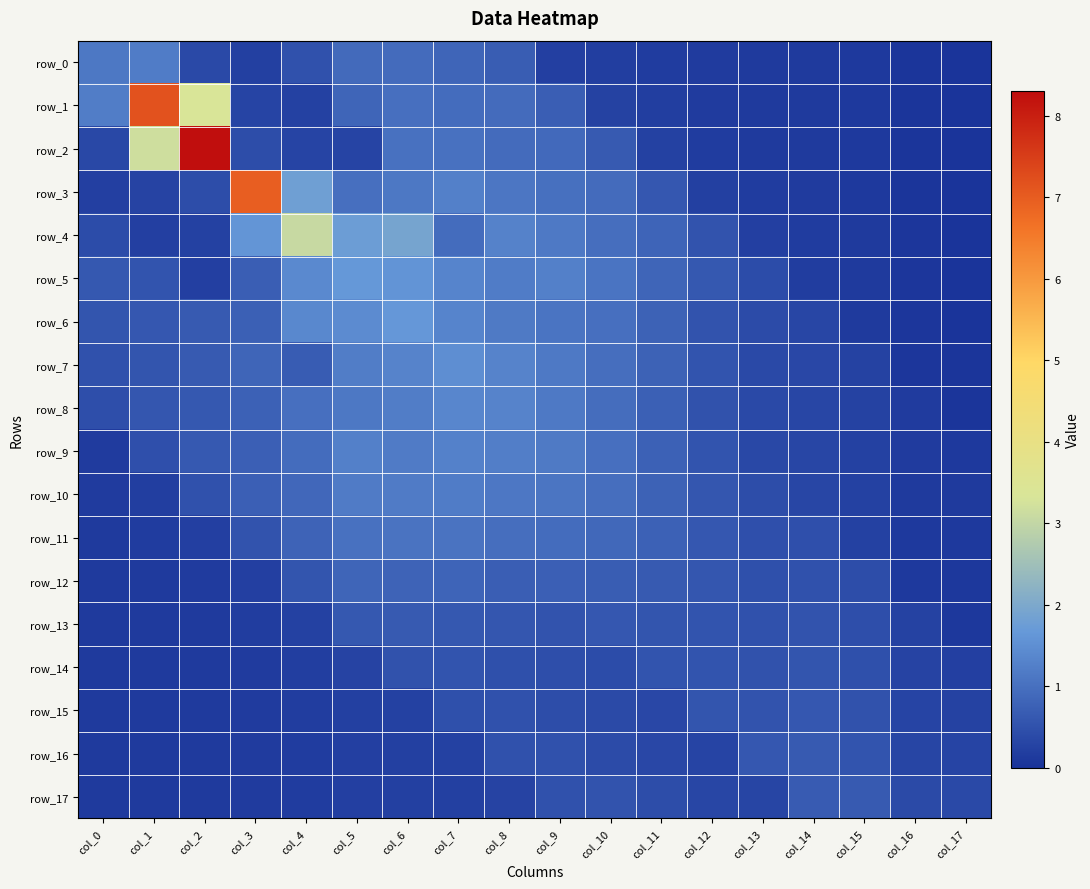

Reading left to right, extract all data points from this chart.

row_0: col_0=1.1	col_1=1.2	col_2=0.4	col_3=0.2	col_4=0.5	col_5=0.9	col_6=0.9	col_7=0.8	col_8=0.7	col_9=0.2	col_10=0.2	col_11=0.2	col_12=0.2	col_13=0.1	col_14=0.1	col_15=0.1	col_16=0.1	col_17=0.0
row_1: col_0=1.2	col_1=7.2	col_2=3.3	col_3=0.3	col_4=0.3	col_5=0.8	col_6=1.0	col_7=1.0	col_8=0.9	col_9=0.7	col_10=0.3	col_11=0.2	col_12=0.2	col_13=0.1	col_14=0.1	col_15=0.1	col_16=0.1	col_17=0.0
row_2: col_0=0.4	col_1=3.2	col_2=8.3	col_3=0.5	col_4=0.3	col_5=0.3	col_6=1.0	col_7=1.0	col_8=0.9	col_9=0.9	col_10=0.7	col_11=0.2	col_12=0.2	col_13=0.1	col_14=0.1	col_15=0.1	col_16=0.1	col_17=0.0
row_3: col_0=0.2	col_1=0.3	col_2=0.4	col_3=7.0	col_4=1.8	col_5=1.0	col_6=1.1	col_7=1.3	col_8=1.1	col_9=1.0	col_10=0.9	col_11=0.6	col_12=0.2	col_13=0.2	col_14=0.2	col_15=0.1	col_16=0.1	col_17=0.0
row_4: col_0=0.4	col_1=0.2	col_2=0.3	col_3=1.6	col_4=3.1	col_5=1.8	col_6=1.9	col_7=0.9	col_8=1.3	col_9=1.2	col_10=1.0	col_11=0.8	col_12=0.5	col_13=0.2	col_14=0.2	col_15=0.1	col_16=0.1	col_17=0.0
row_5: col_0=0.6	col_1=0.6	col_2=0.2	col_3=0.7	col_4=1.4	col_5=1.7	col_6=1.6	col_7=1.3	col_8=1.2	col_9=1.3	col_10=1.1	col_11=0.8	col_12=0.6	col_13=0.4	col_14=0.2	col_15=0.1	col_16=0.1	col_17=0.0
row_6: col_0=0.6	col_1=0.6	col_2=0.7	col_3=0.8	col_4=1.4	col_5=1.5	col_6=1.6	col_7=1.3	col_8=1.2	col_9=1.1	col_10=1.0	col_11=0.8	col_12=0.5	col_13=0.4	col_14=0.3	col_15=0.1	col_16=0.1	col_17=0.0
row_7: col_0=0.5	col_1=0.6	col_2=0.7	col_3=0.8	col_4=0.7	col_5=1.2	col_6=1.3	col_7=1.5	col_8=1.3	col_9=1.2	col_10=1.0	col_11=0.8	col_12=0.6	col_13=0.4	col_14=0.4	col_15=0.3	col_16=0.1	col_17=0.0
row_8: col_0=0.5	col_1=0.6	col_2=0.6	col_3=0.8	col_4=1.0	col_5=1.1	col_6=1.2	col_7=1.4	col_8=1.3	col_9=1.2	col_10=1.0	col_11=0.8	col_12=0.5	col_13=0.4	col_14=0.3	col_15=0.3	col_16=0.1	col_17=0.1
row_9: col_0=0.1	col_1=0.5	col_2=0.6	col_3=0.7	col_4=0.9	col_5=1.3	col_6=1.2	col_7=1.3	col_8=1.2	col_9=1.2	col_10=1.0	col_11=0.8	col_12=0.6	col_13=0.4	col_14=0.3	col_15=0.3	col_16=0.2	col_17=0.1
row_10: col_0=0.1	col_1=0.2	col_2=0.5	col_3=0.7	col_4=0.9	col_5=1.2	col_6=1.2	col_7=1.2	col_8=1.1	col_9=1.1	col_10=1.0	col_11=0.8	col_12=0.6	col_13=0.5	col_14=0.3	col_15=0.3	col_16=0.1	col_17=0.1
row_11: col_0=0.1	col_1=0.2	col_2=0.2	col_3=0.5	col_4=0.8	col_5=1.0	col_6=1.1	col_7=1.1	col_8=1.0	col_9=0.9	col_10=0.9	col_11=0.8	col_12=0.6	col_13=0.5	col_14=0.5	col_15=0.2	col_16=0.1	col_17=0.1
row_12: col_0=0.1	col_1=0.1	col_2=0.2	col_3=0.2	col_4=0.6	col_5=0.8	col_6=0.8	col_7=0.8	col_8=0.7	col_9=0.7	col_10=0.7	col_11=0.7	col_12=0.6	col_13=0.5	col_14=0.5	col_15=0.4	col_16=0.1	col_17=0.1
row_13: col_0=0.1	col_1=0.1	col_2=0.1	col_3=0.2	col_4=0.3	col_5=0.6	col_6=0.7	col_7=0.6	col_8=0.6	col_9=0.5	col_10=0.6	col_11=0.6	col_12=0.6	col_13=0.5	col_14=0.5	col_15=0.5	col_16=0.3	col_17=0.1
row_14: col_0=0.1	col_1=0.1	col_2=0.1	col_3=0.2	col_4=0.2	col_5=0.3	col_6=0.5	col_7=0.6	col_8=0.5	col_9=0.5	col_10=0.4	col_11=0.6	col_12=0.6	col_13=0.5	col_14=0.6	col_15=0.5	col_16=0.3	col_17=0.2
row_15: col_0=0.1	col_1=0.1	col_2=0.1	col_3=0.2	col_4=0.2	col_5=0.2	col_6=0.3	col_7=0.5	col_8=0.5	col_9=0.4	col_10=0.4	col_11=0.4	col_12=0.6	col_13=0.6	col_14=0.6	col_15=0.5	col_16=0.3	col_17=0.3
row_16: col_0=0.1	col_1=0.1	col_2=0.1	col_3=0.1	col_4=0.2	col_5=0.2	col_6=0.2	col_7=0.2	col_8=0.5	col_9=0.5	col_10=0.4	col_11=0.3	col_12=0.3	col_13=0.6	col_14=0.7	col_15=0.6	col_16=0.3	col_17=0.3
row_17: col_0=0.1	col_1=0.1	col_2=0.1	col_3=0.1	col_4=0.2	col_5=0.2	col_6=0.2	col_7=0.2	col_8=0.3	col_9=0.5	col_10=0.5	col_11=0.4	col_12=0.3	col_13=0.3	col_14=0.7	col_15=0.7	col_16=0.4	col_17=0.4